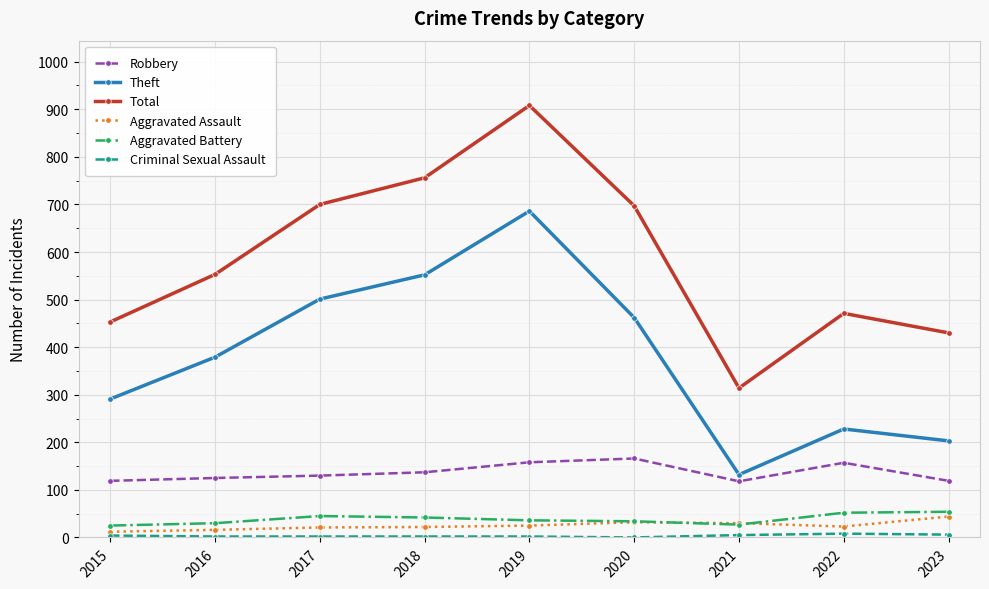

What is the difference between the second highest and second lowest values in the Aggravated Battery series?

25